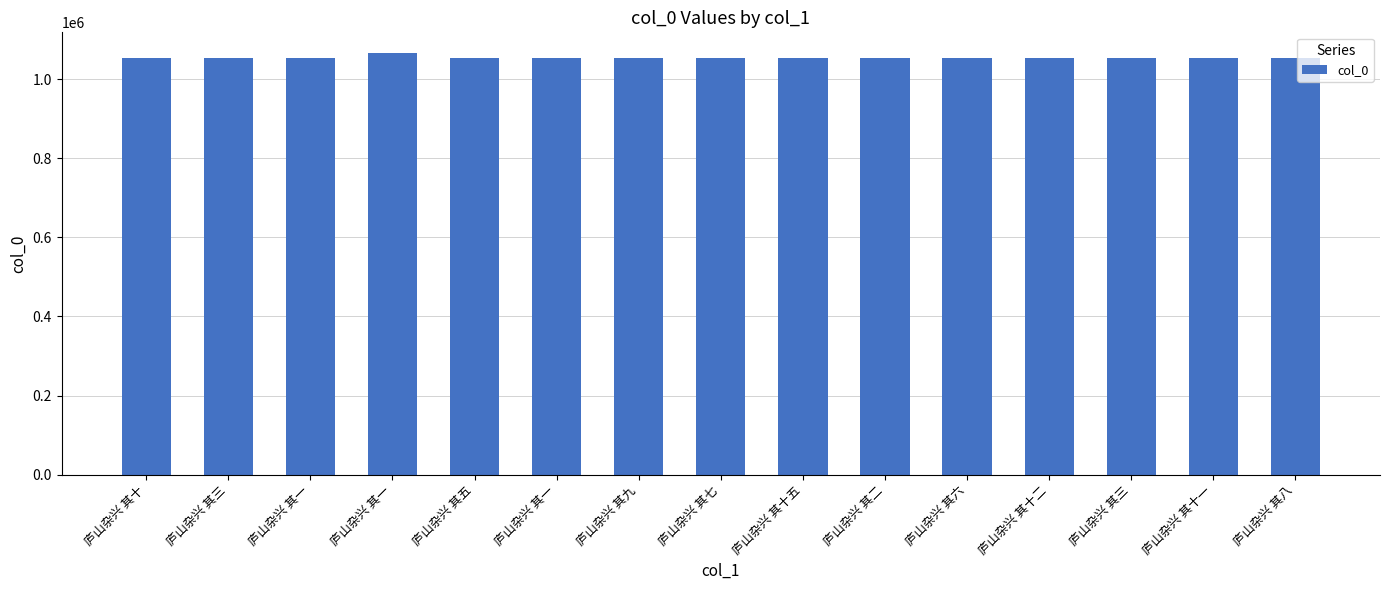

Are the bars horizontal?

No